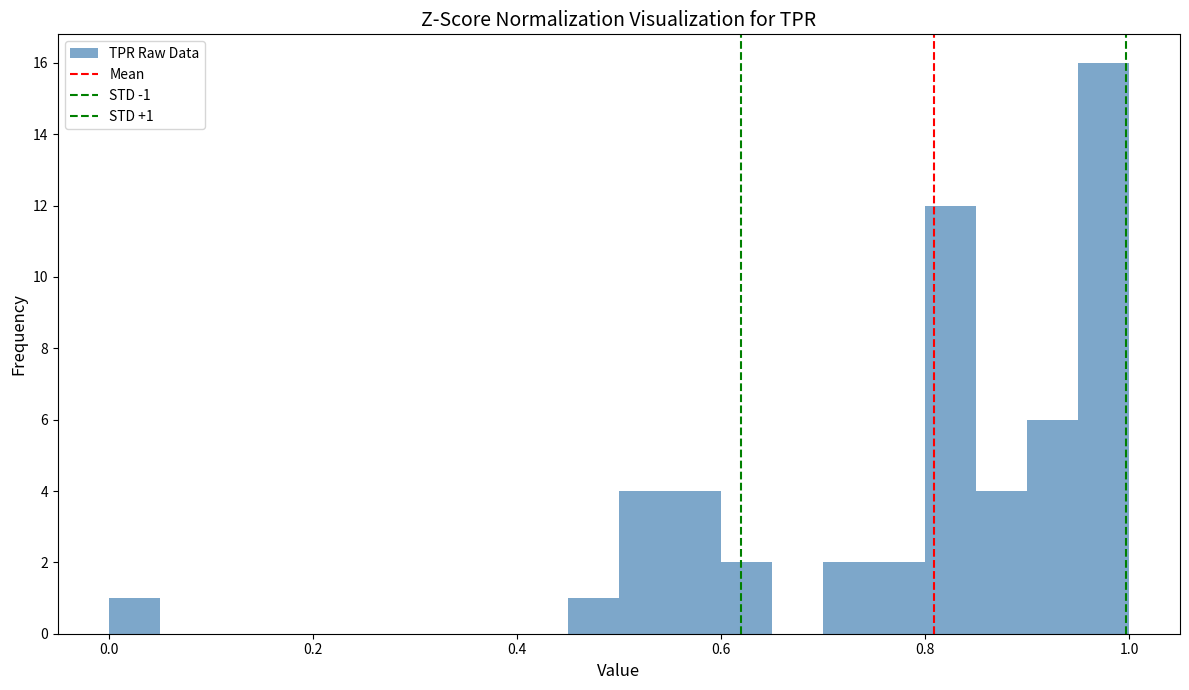

Read against the x-axis, roughly where is the centre of the tallest bar?

0.98